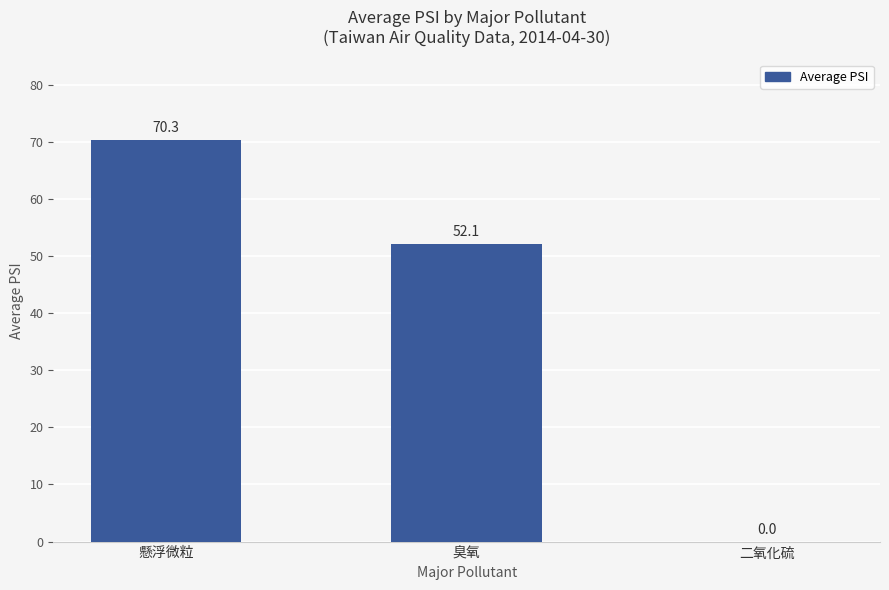

What value does the data have at 懸浮微粒?

70.3